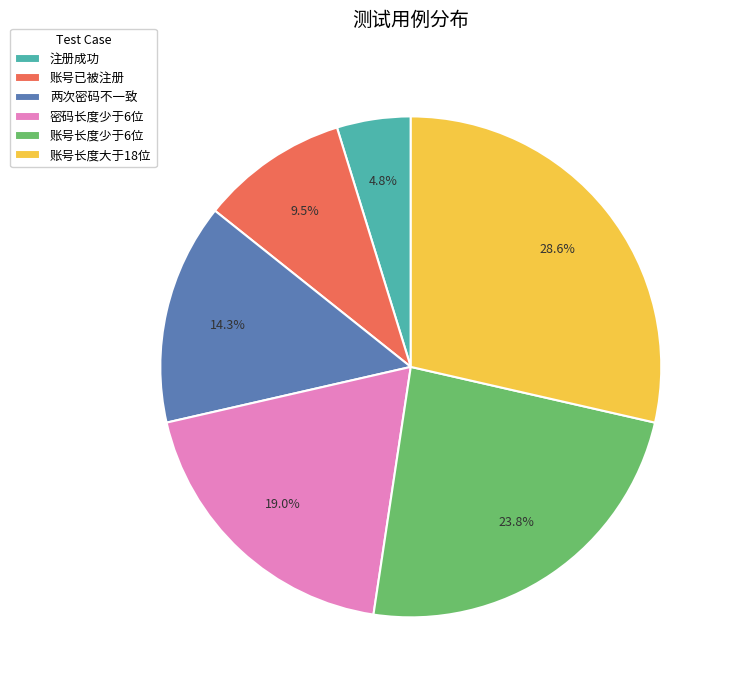

How much of the chart is everything except 注册成功?

95.2%